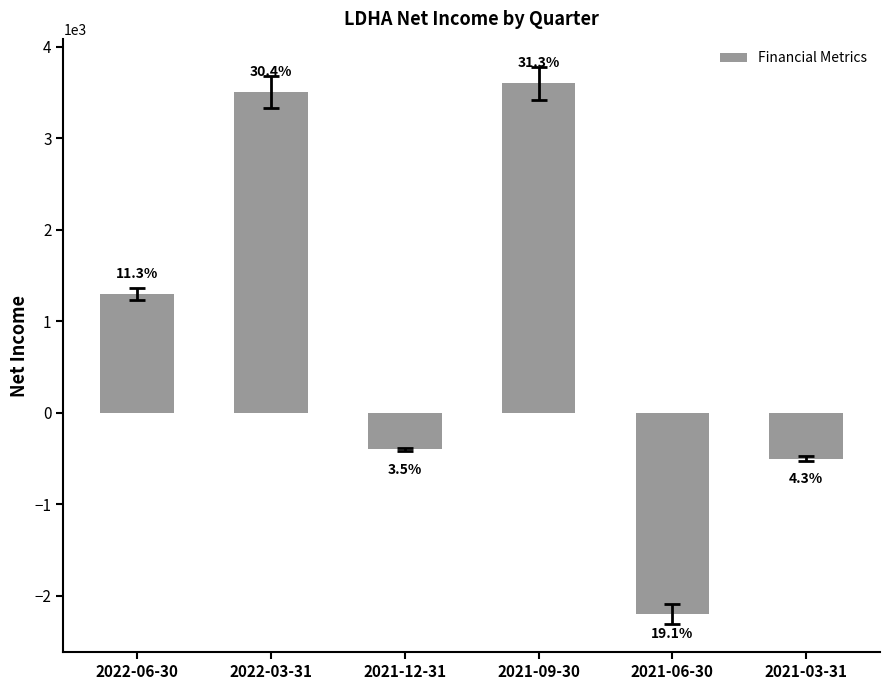

Reading left to right, list all the values displayed in this chart.

1300	3500	-400	3600	-2200	-500